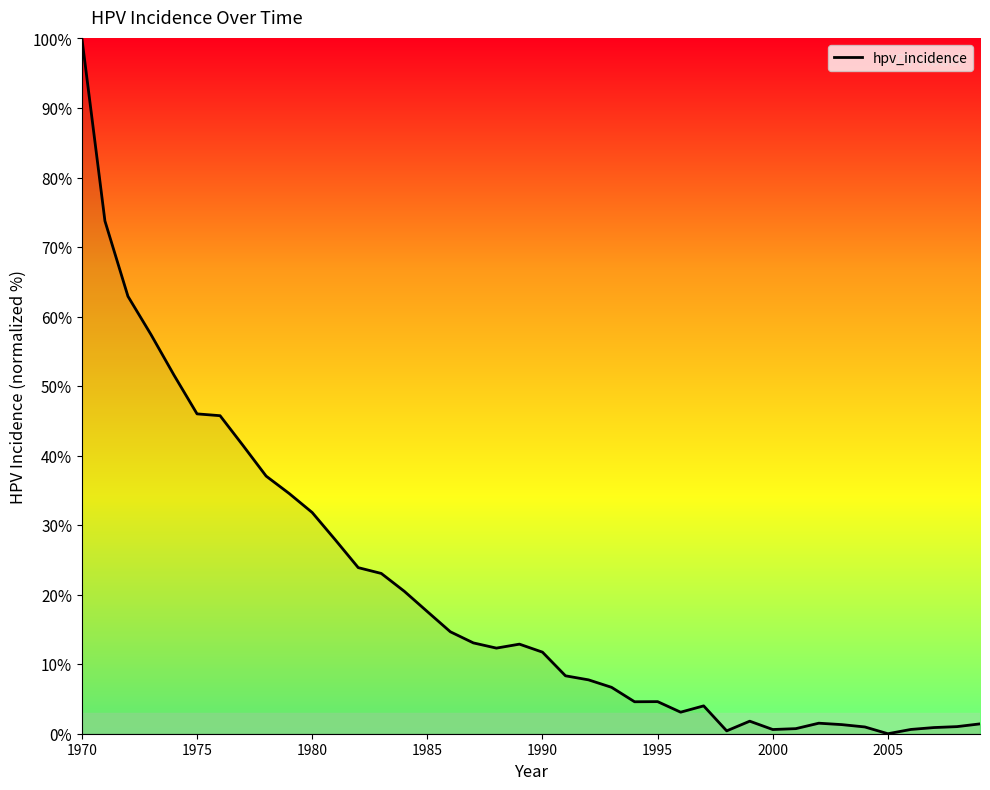

True or false: the data has more than 2 interior local peaks.

True